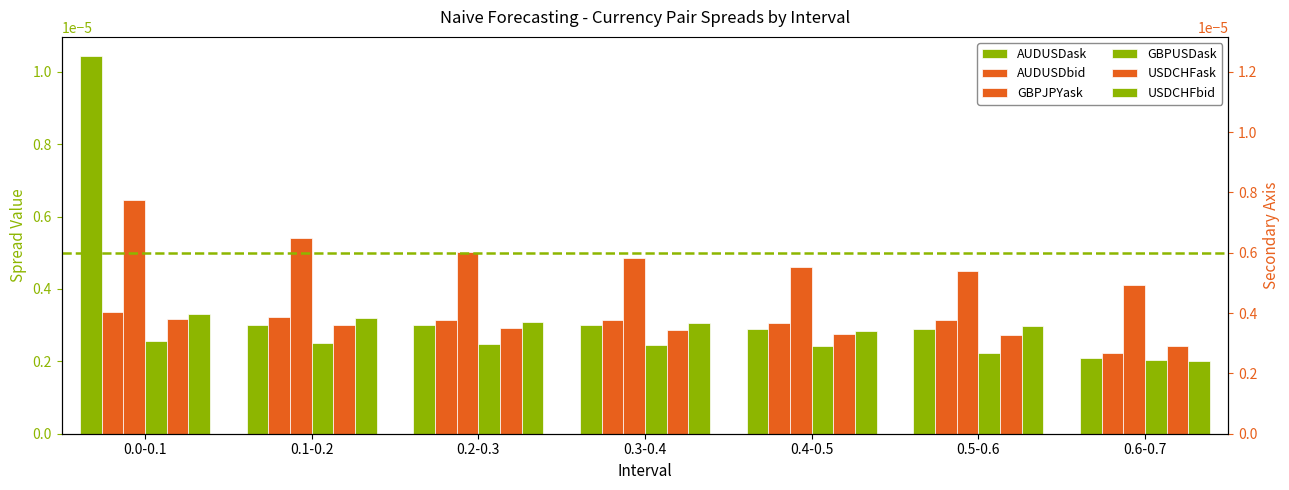

Is the value of AUDUSDask at 0.6-0.7 greater than the value of AUDUSDbid at 0.6-0.7?

No